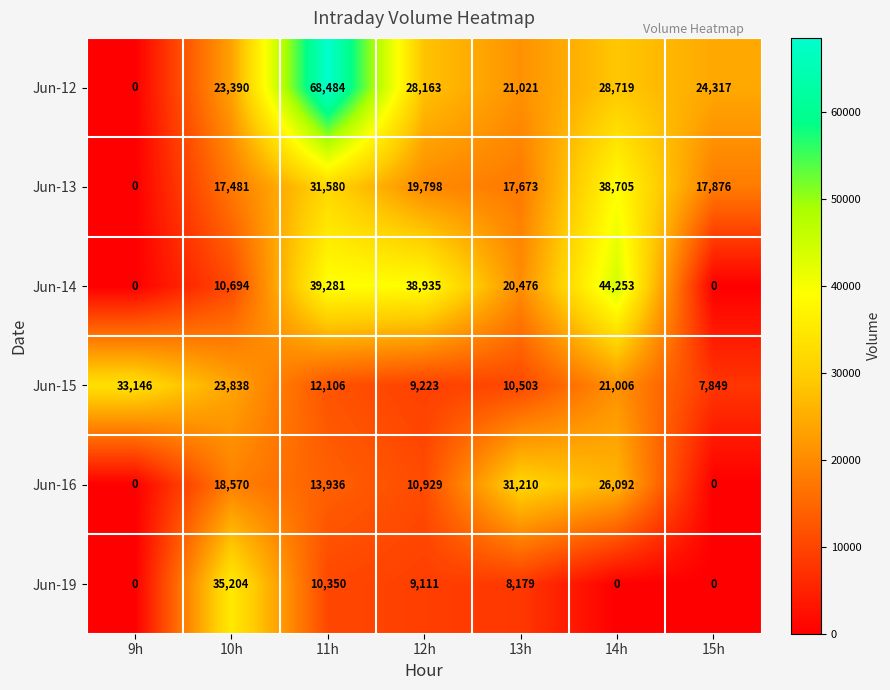

How many series are shown in this chart?

6